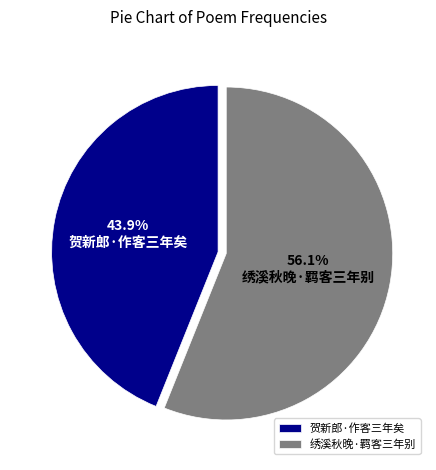

To the nearest percent, what is the combined percentage of 绣溪秋晚·羁客三年别 and 贺新郎·作客三年矣?

100%